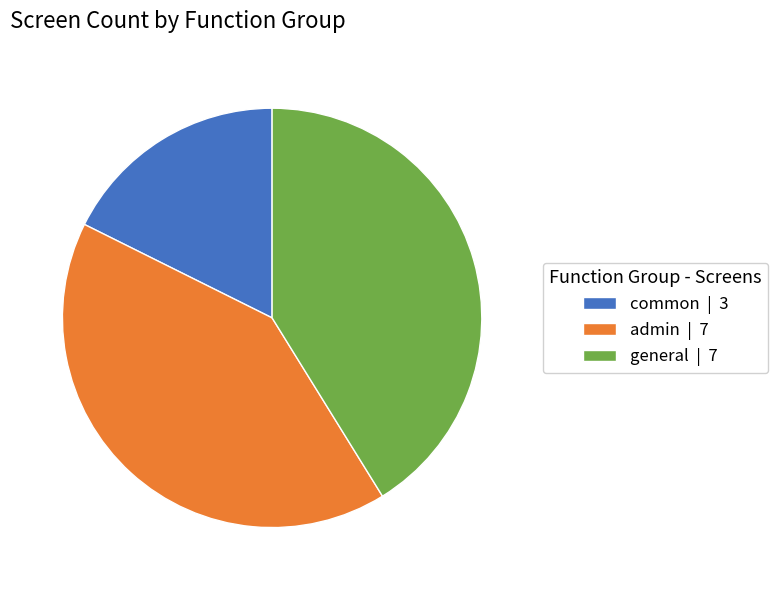

Combined, do general | 7 and admin | 7 account for over 50%?

Yes